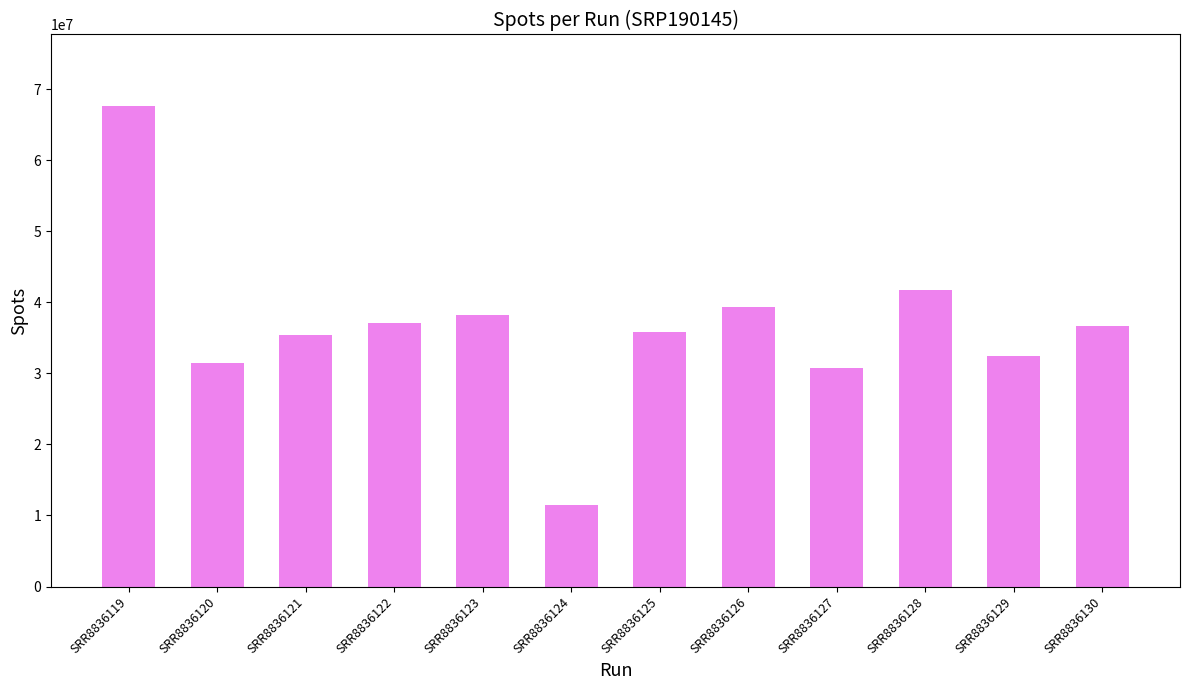

Count the number of data series in this chart.

1